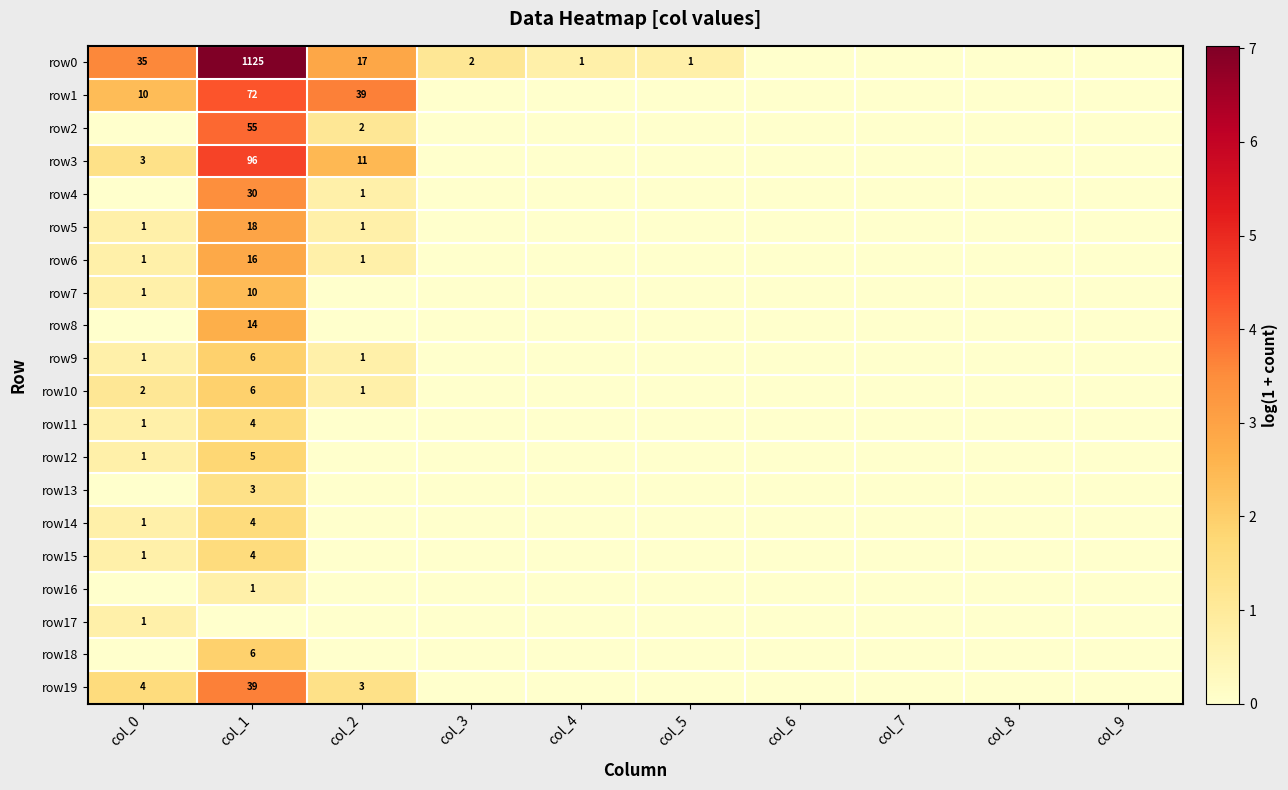

Which has a higher value, col_8 or col_0?

col_0